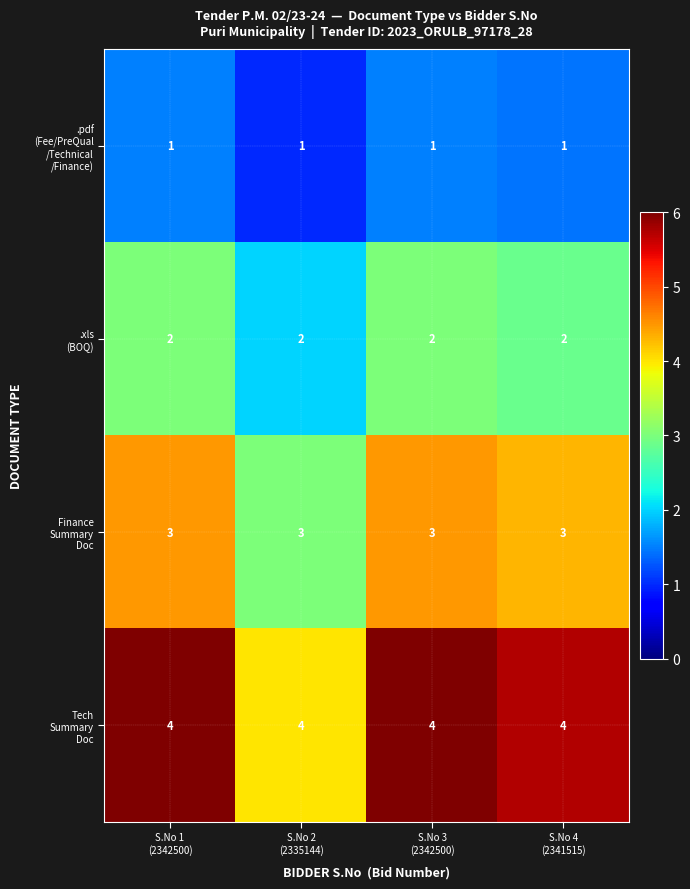

What is the maximum value shown in the chart?

4